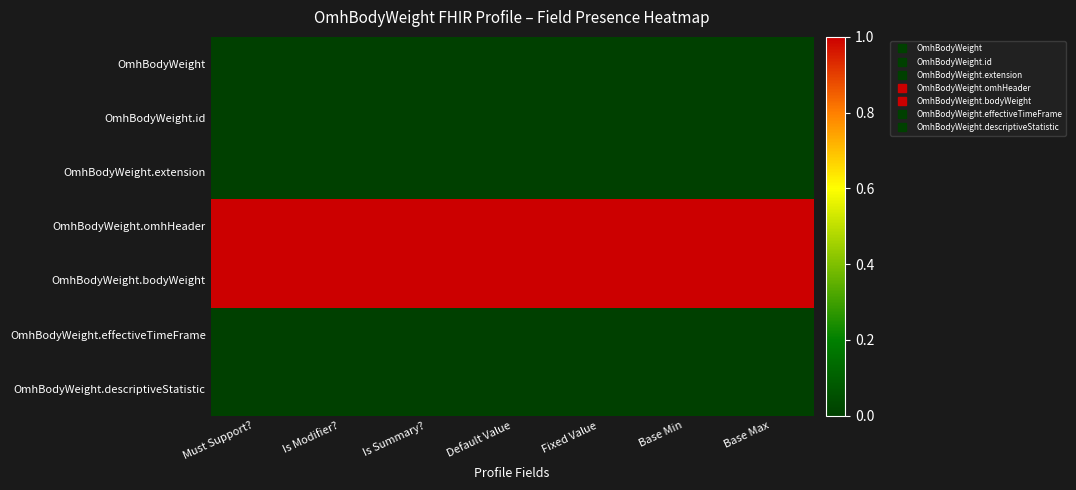

What is the maximum value shown in the chart?

1